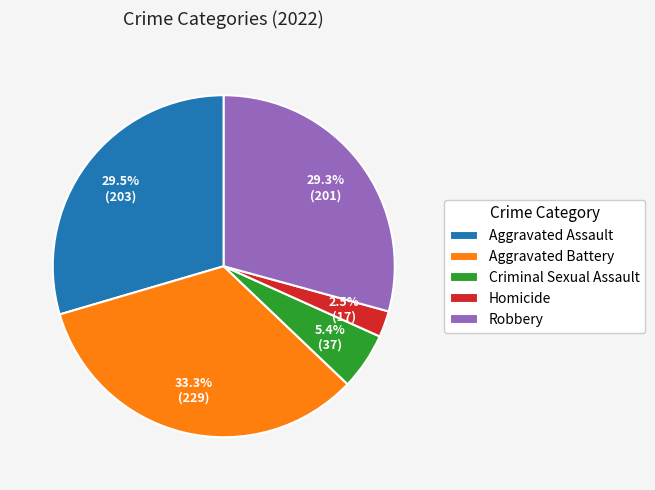

Which slice is the largest?

Aggravated Battery